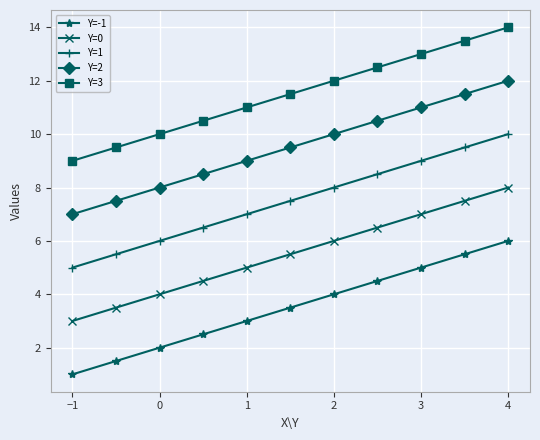

What is the smallest value displayed?

1.0